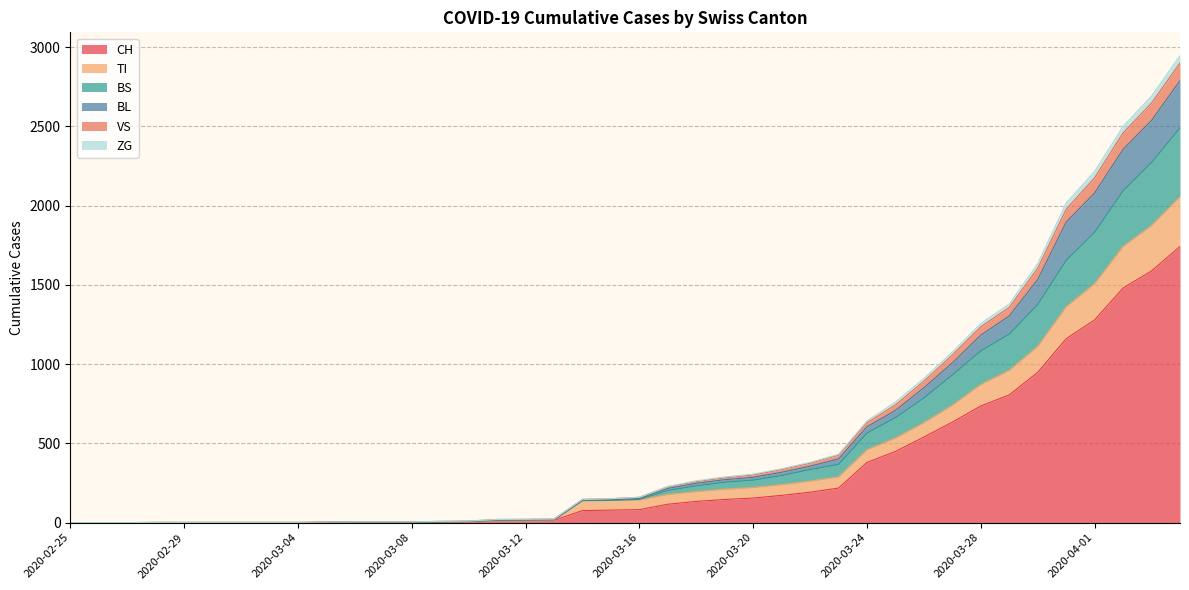

What is the highest value of the CH series?

1742